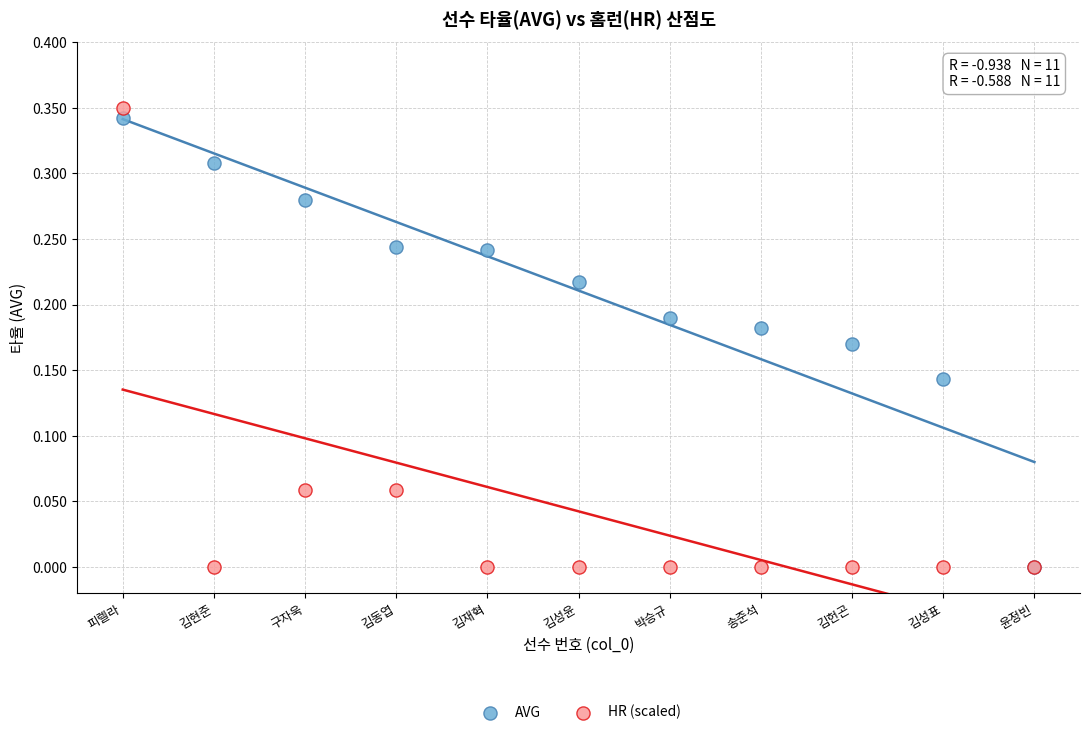

Which series reaches the maximum Y coordinate?

HR (scaled)